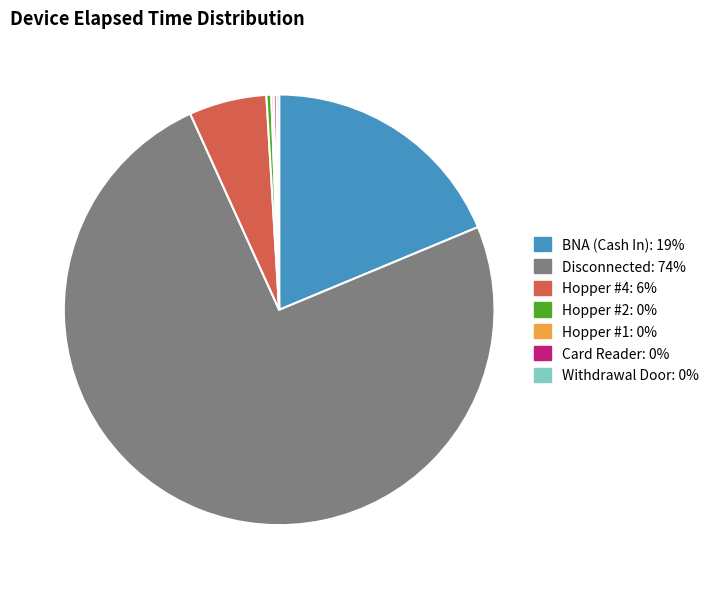

True or false: Disconnected accounts for 74% of the total.

True